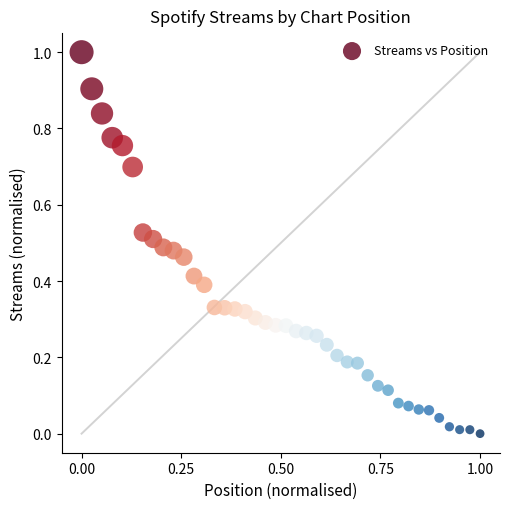

What is the range of X values (max minus min)?

1.0